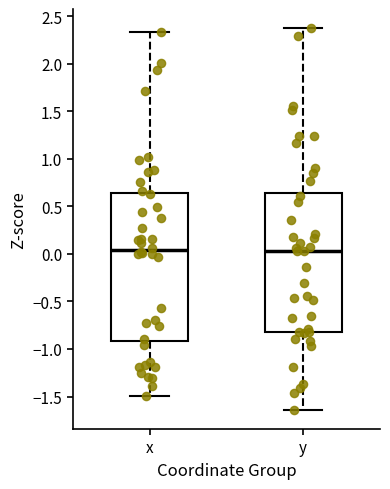

Where is the upper edge of the box for y on the y-axis? The values are not printed on the chart, so give them approximately, as read against the axis.

0.65